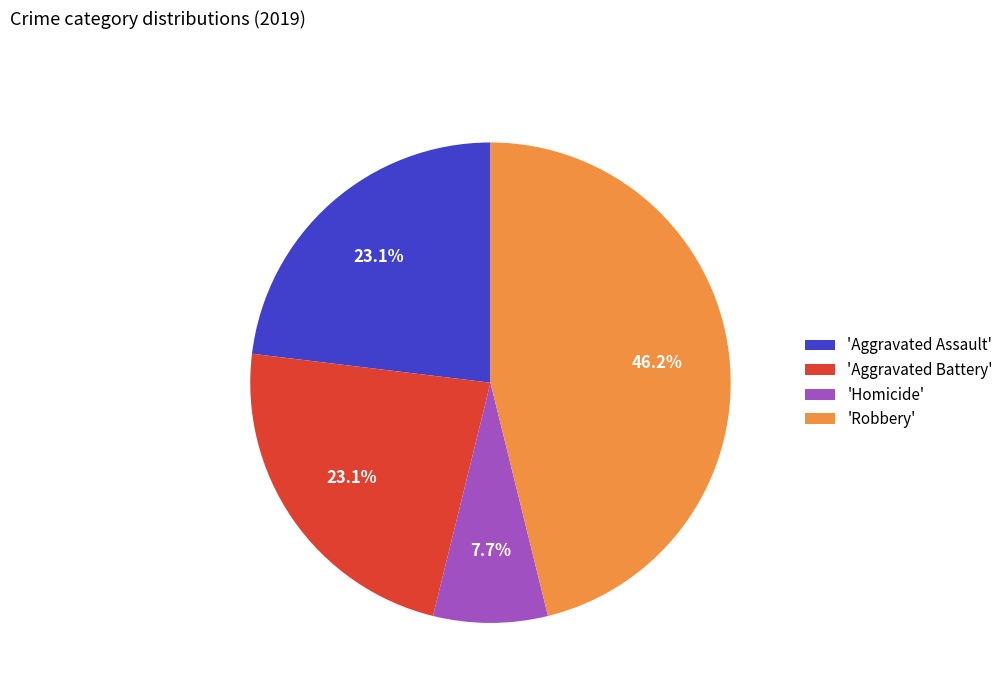

How much of the chart is everything except 'Aggravated Battery'?

76.9%